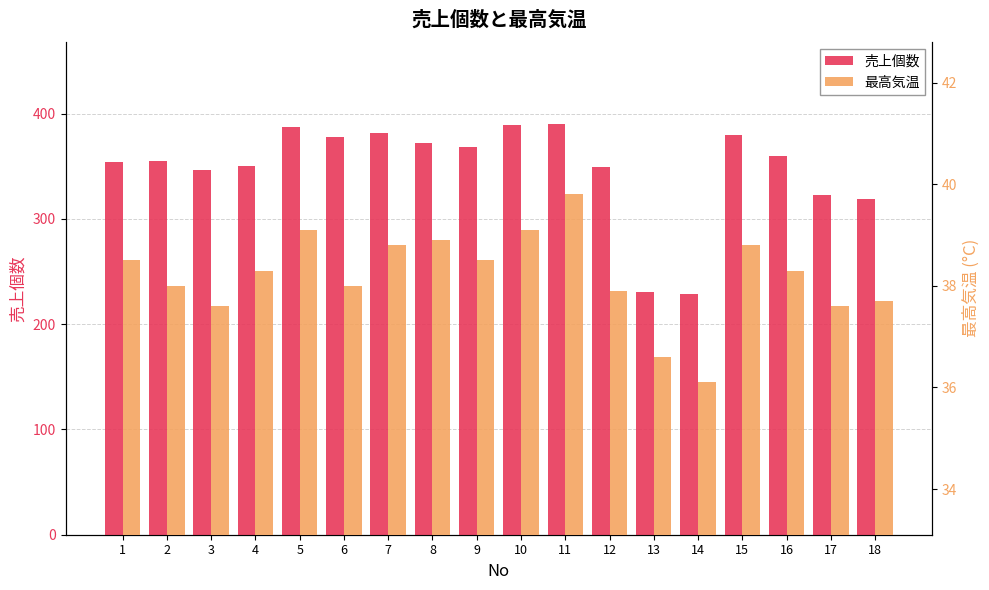

Count the number of categories in the chart.

18